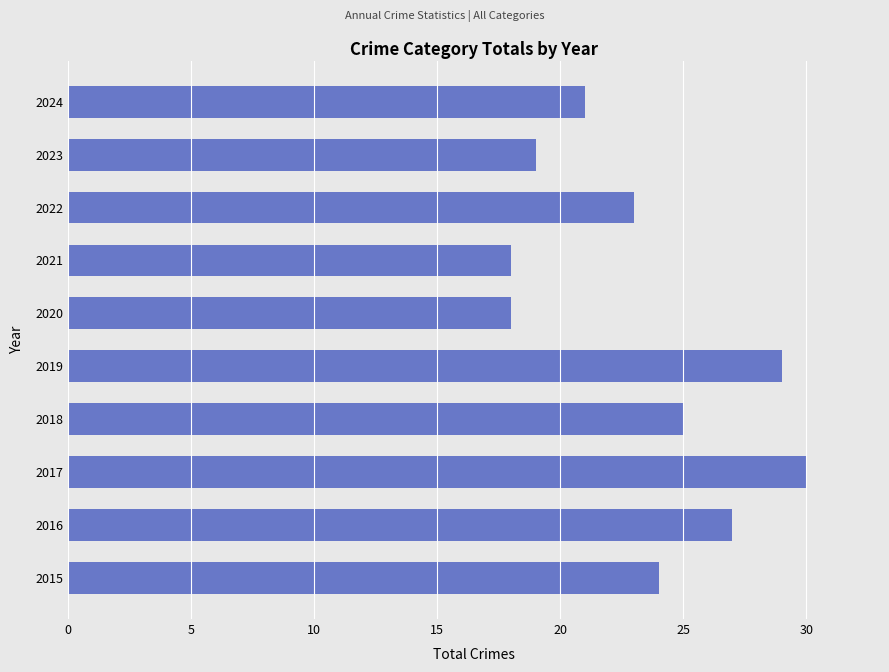

What is the change in value from 2019 to 2023?

-10